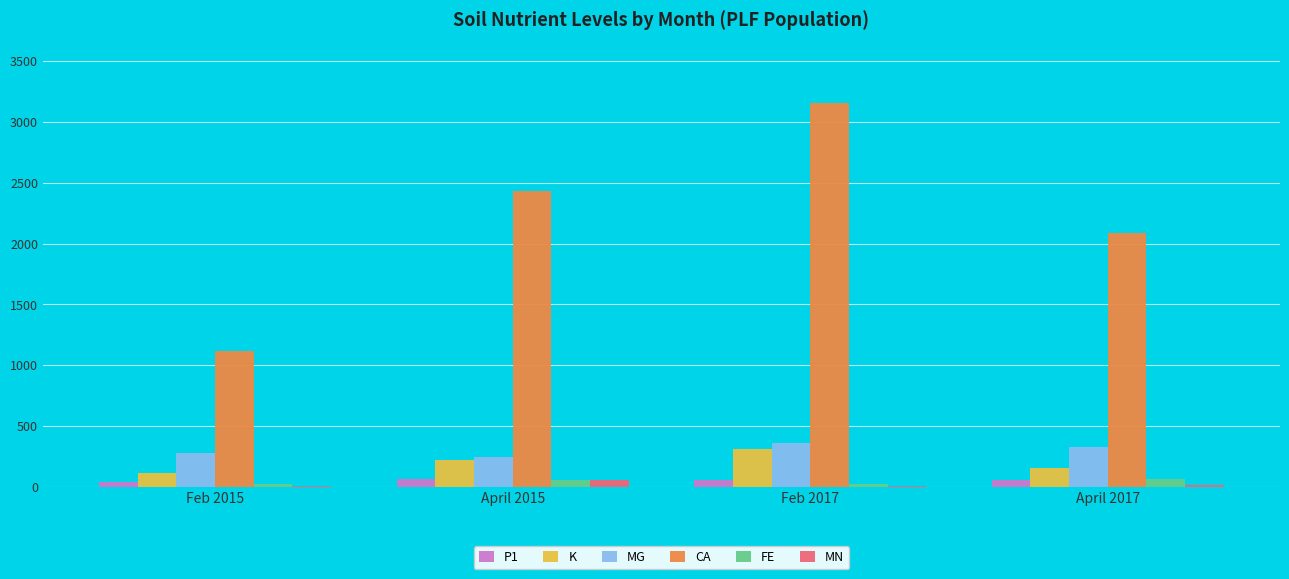

Which category has the highest value across all series?

Feb 2017